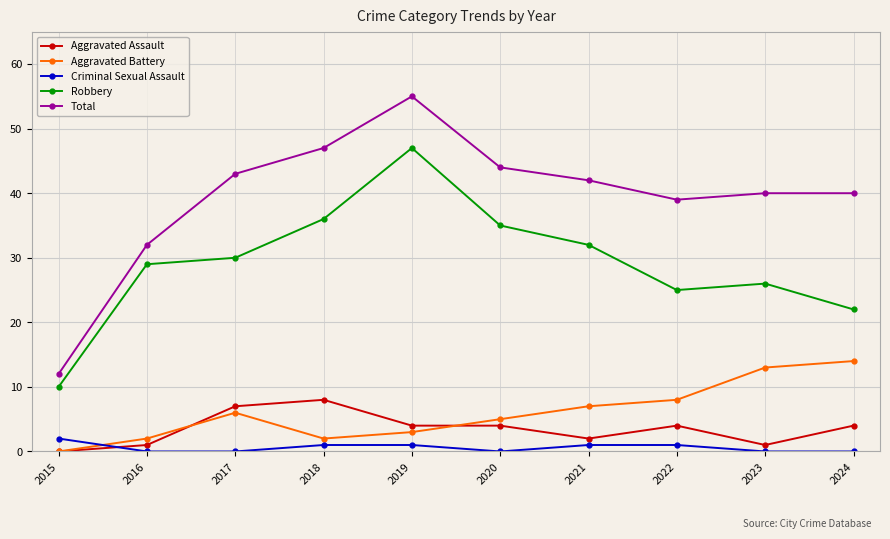

What is the spread (max minus min) of values at 2023?

40